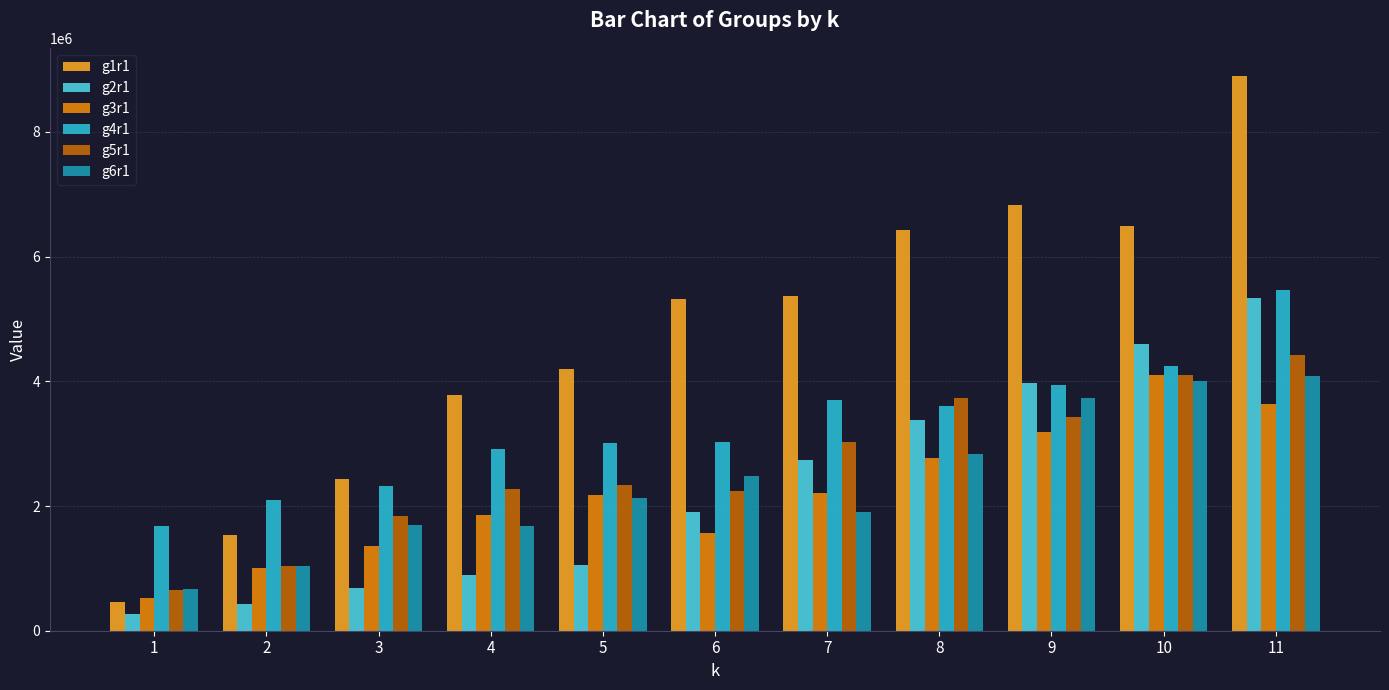

Which category has the highest value in the g4r1 series?

11